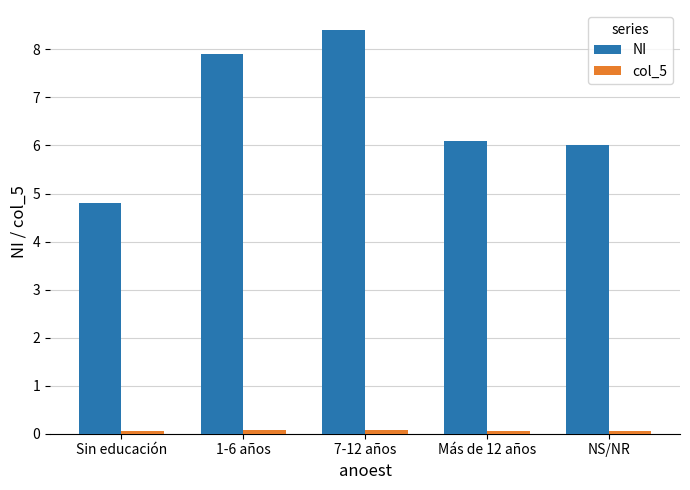

Is it true that NI equals 2.2 at Más de 12 años?

False